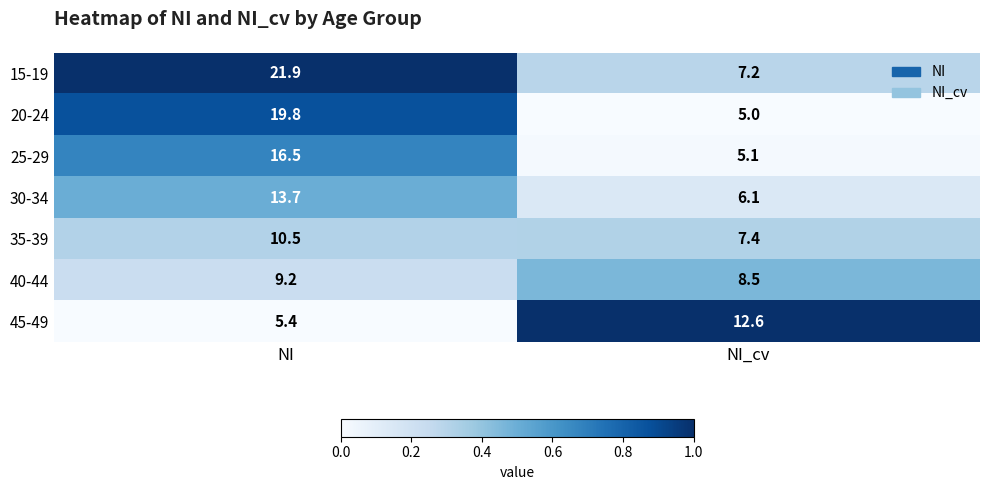

What is the difference between the maximum and minimum values in the 15-19 series?

14.7